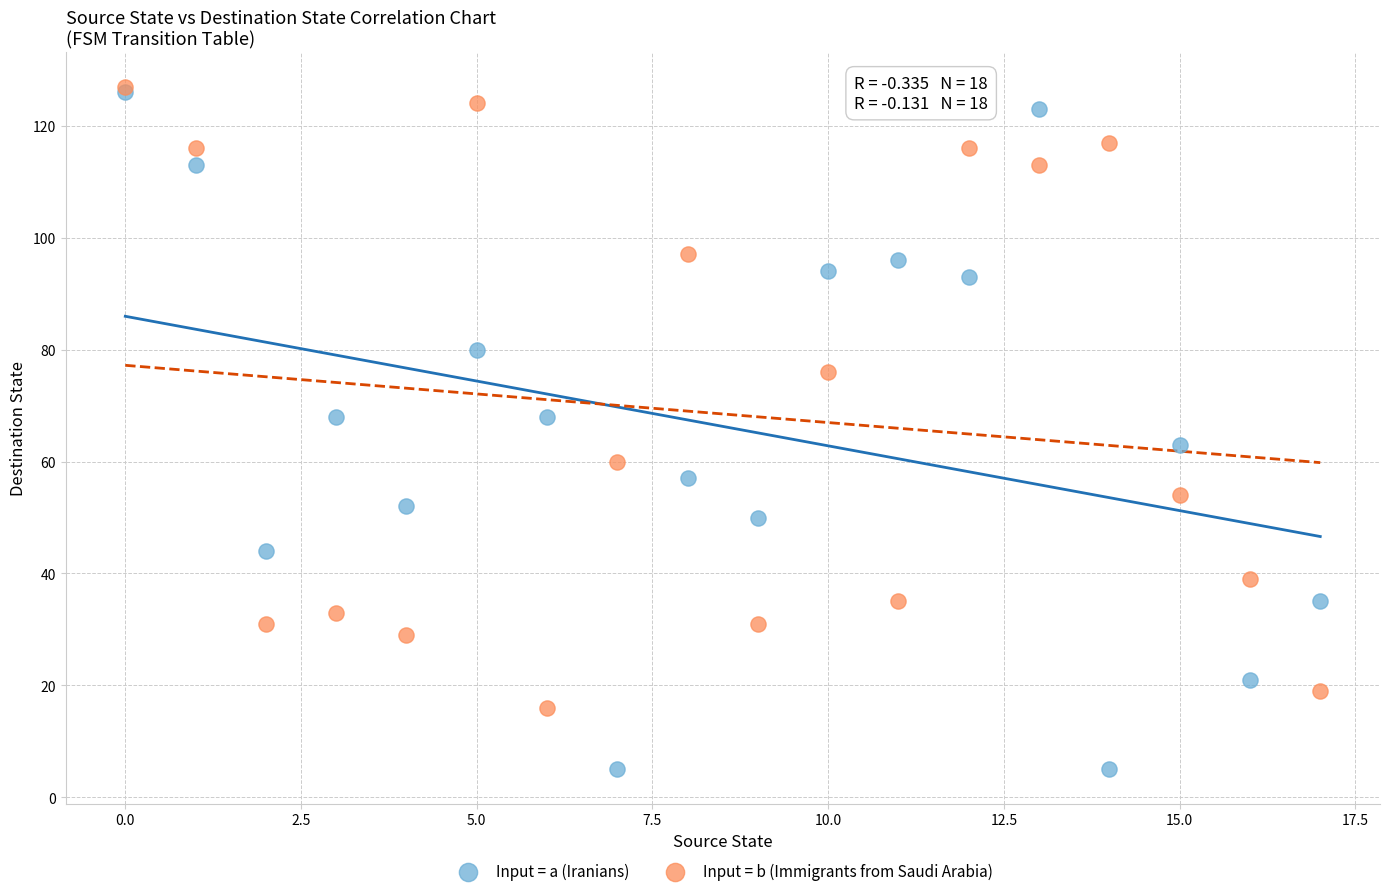

What are all the series names shown in the legend?

Input = a (Iranians), Input = b (Immigrants from Saudi Arabia)